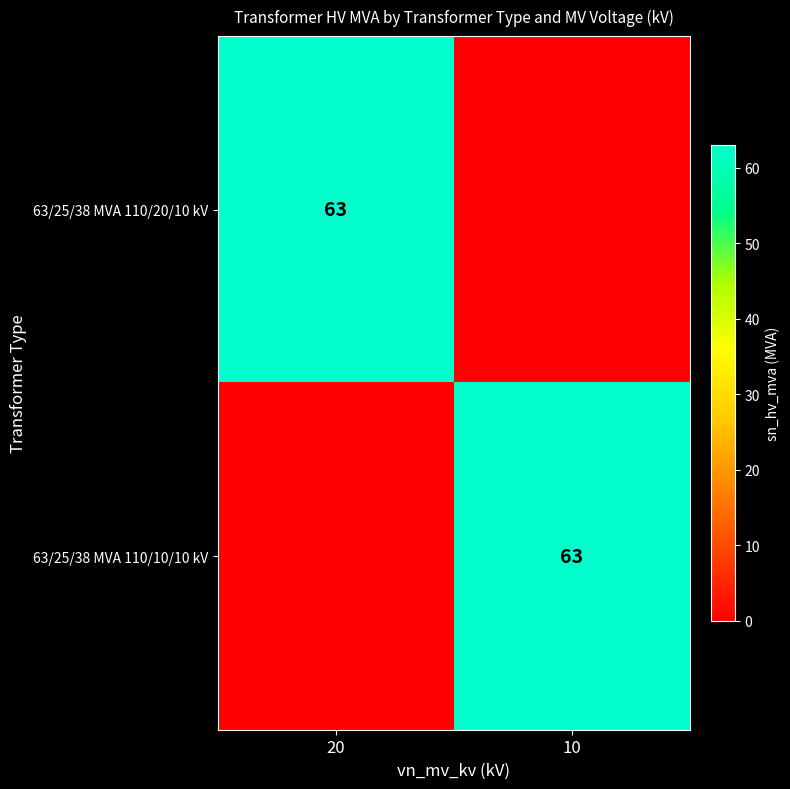

Which label corresponds to the largest value in the chart?

20